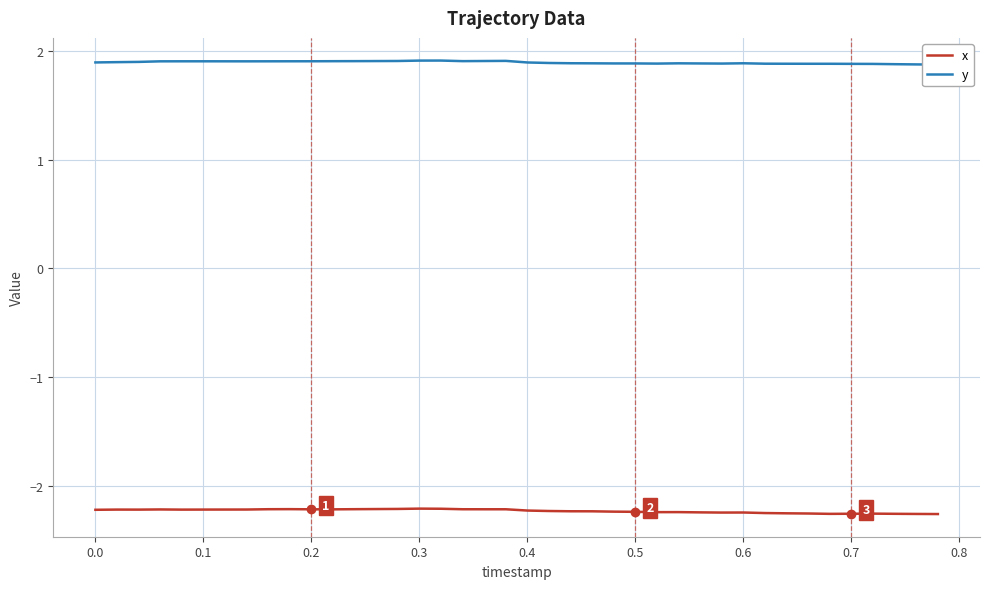

Rank the series at 0.7 from highest to lowest value.

y, x